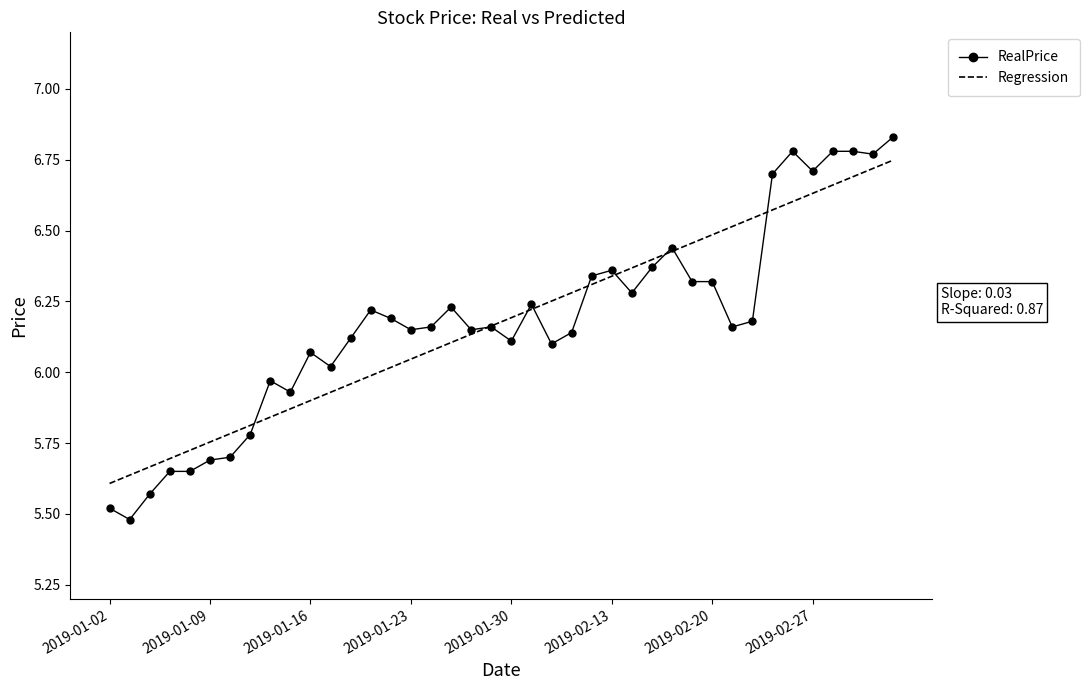

True or false: RealPrice and Regression intersect in this chart.

True